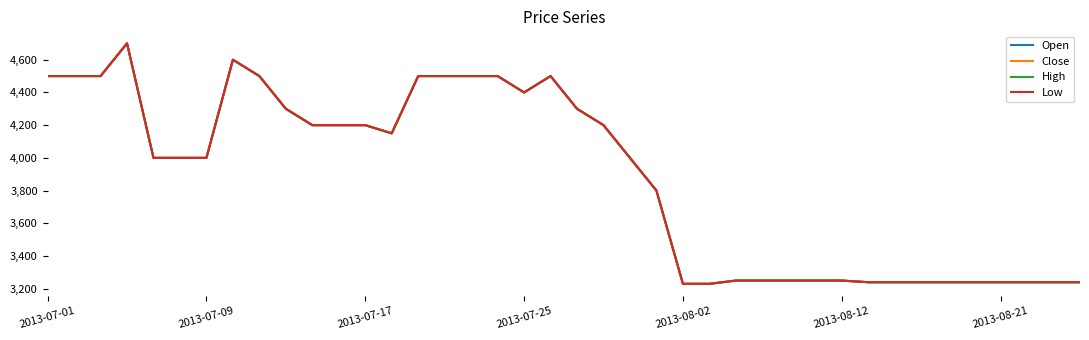

Reading right to left, list all the values displayed in this chart.

Open: 3240	3240	3240	3240	3240	3240	3240	3240	3240	3250	3250	3250	3250	3250	3230	3230	3800	4000	4200	4300	4500	4400	4500	4500	4500	4500	4150	4200	4200	4200	4300	4500	4600	4000	4000	4000	4700	4500	4500	4500
Close: 3240	3240	3240	3240	3240	3240	3240	3240	3240	3250	3250	3250	3250	3250	3230	3230	3800	4000	4200	4300	4500	4400	4500	4500	4500	4500	4150	4200	4200	4200	4300	4500	4600	4000	4000	4000	4700	4500	4500	4500
High: 3240	3240	3240	3240	3240	3240	3240	3240	3240	3250	3250	3250	3250	3250	3230	3230	3800	4000	4200	4300	4500	4400	4500	4500	4500	4500	4150	4200	4200	4200	4300	4500	4600	4000	4000	4000	4700	4500	4500	4500
Low: 3240	3240	3240	3240	3240	3240	3240	3240	3240	3250	3250	3250	3250	3250	3230	3230	3800	4000	4200	4300	4500	4400	4500	4500	4500	4500	4150	4200	4200	4200	4300	4500	4600	4000	4000	4000	4700	4500	4500	4500